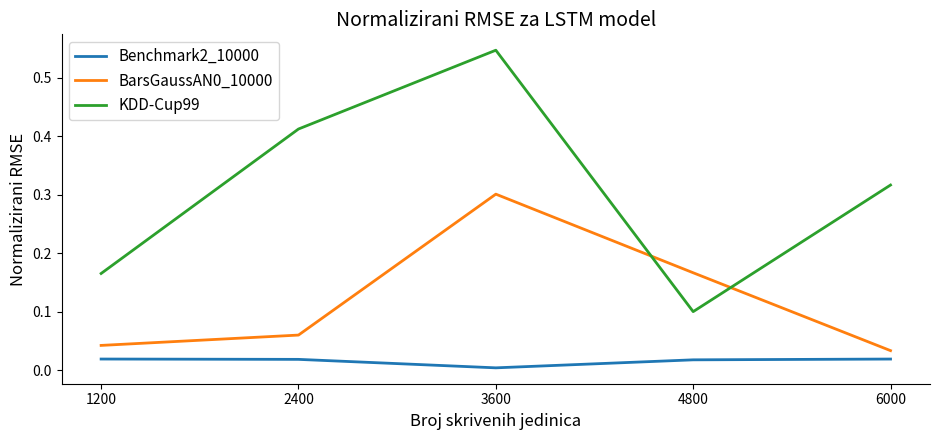

The BarsGaussAN0_10000 series shows 0.1 at 2400. True or false?

True